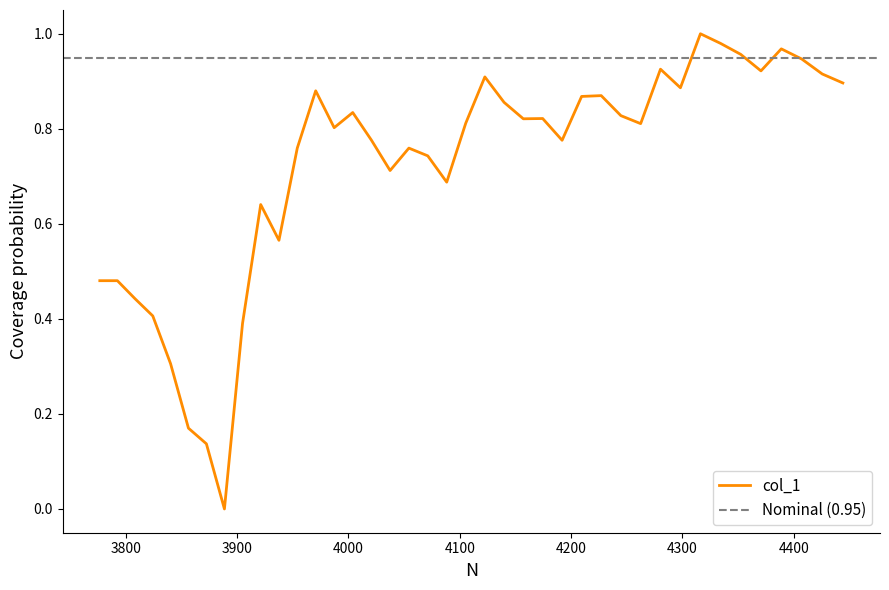

What position from the right is 4370.523346382081?

5